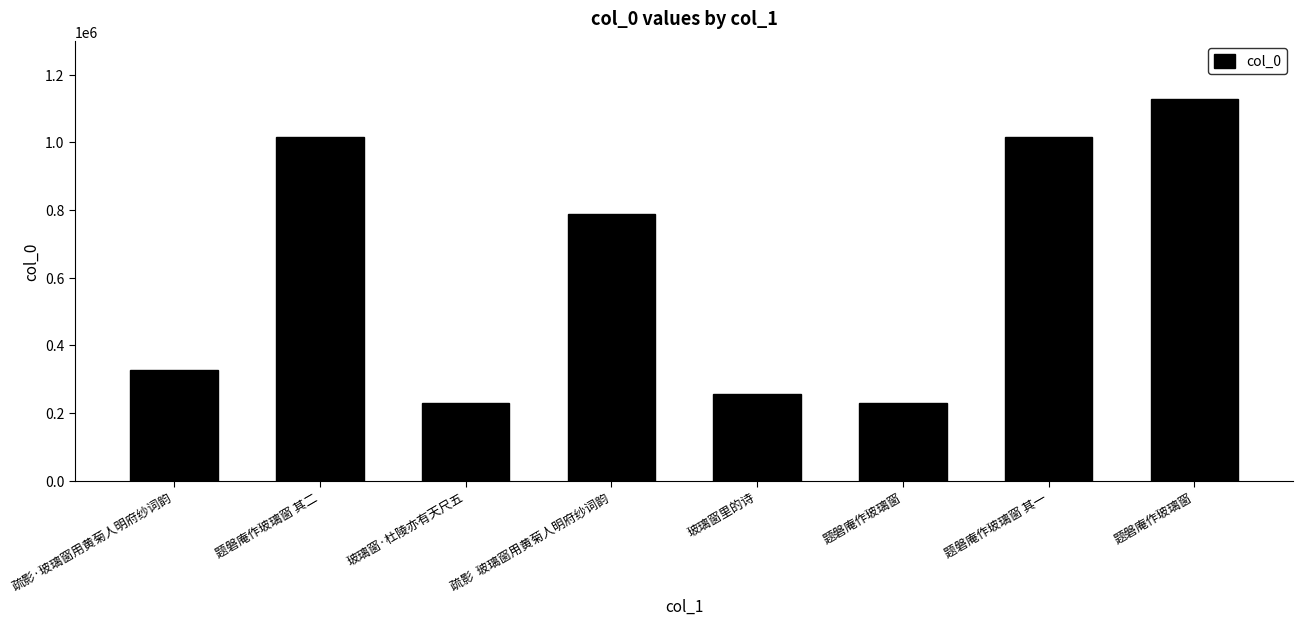

How many bars are there in total?

8